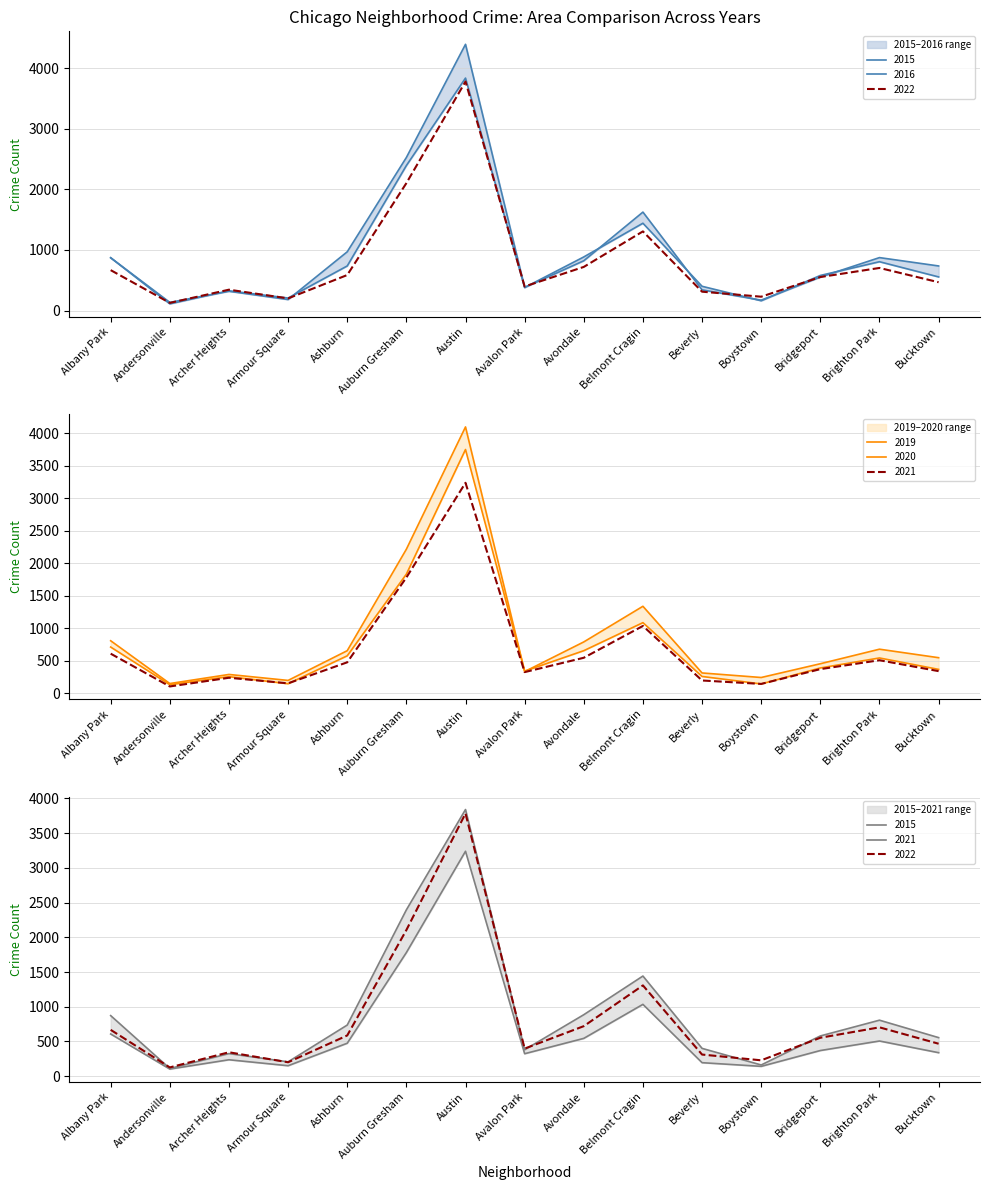

Where is the first local maximum for 2019?

Archer Heights